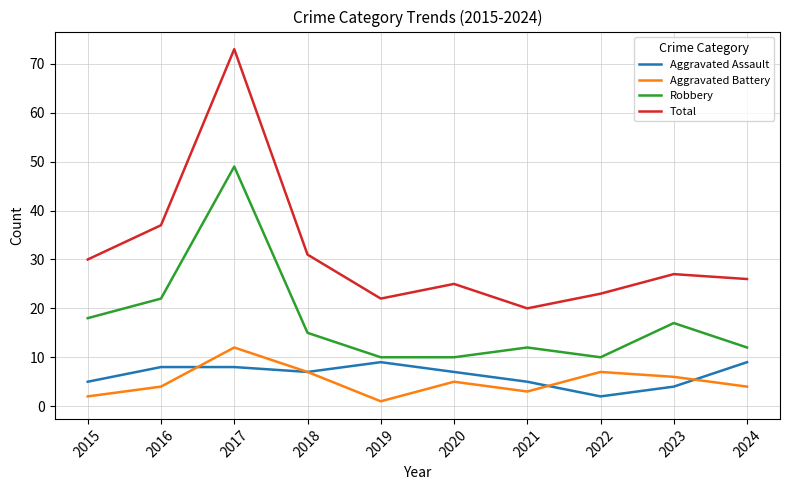

In Total, how many points are higher than both neighbors (excluding endpoints)?

3